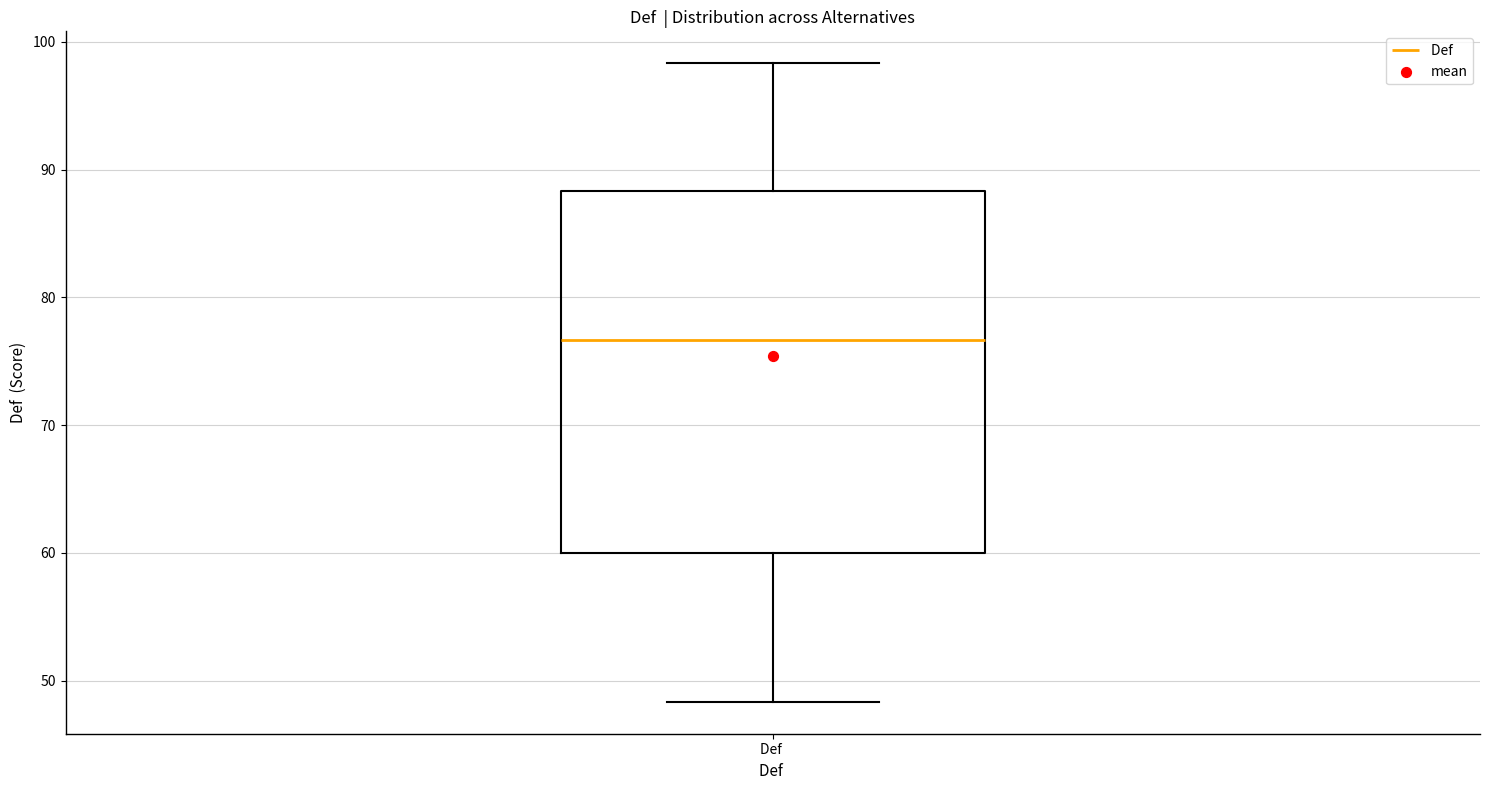

Where is the lower edge of the box for Def on the y-axis? The values are not printed on the chart, so give them approximately, as read against the axis.

60